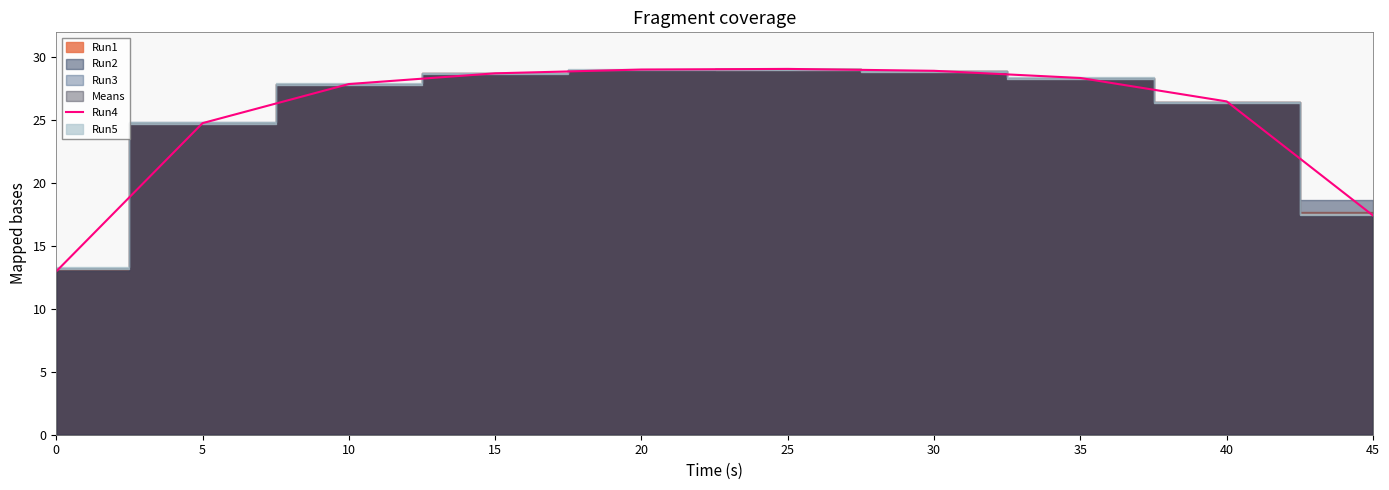

True or false: the data shows 26.4 at 40.

True